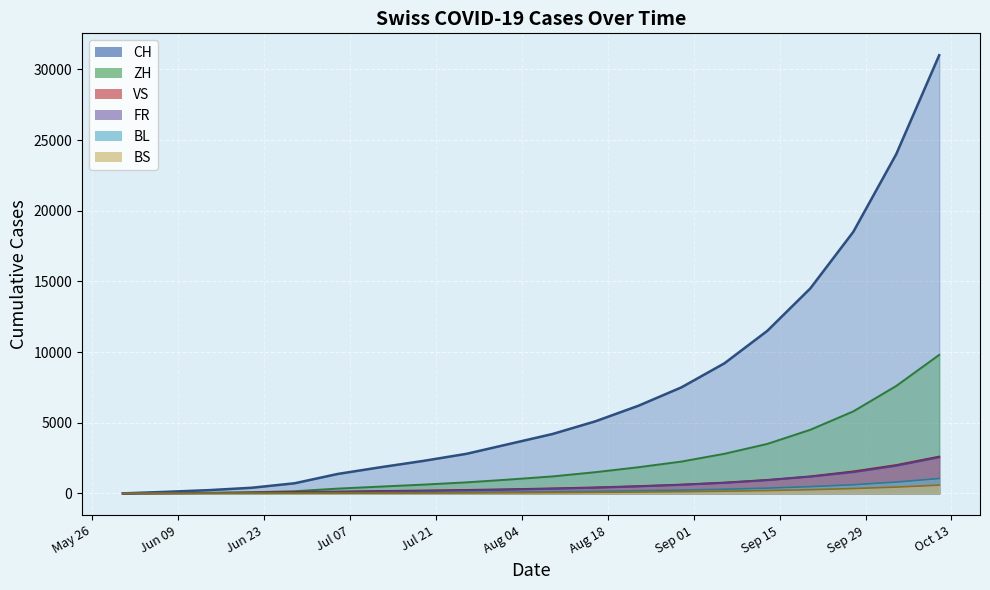

How many values in FR are above zero?

19